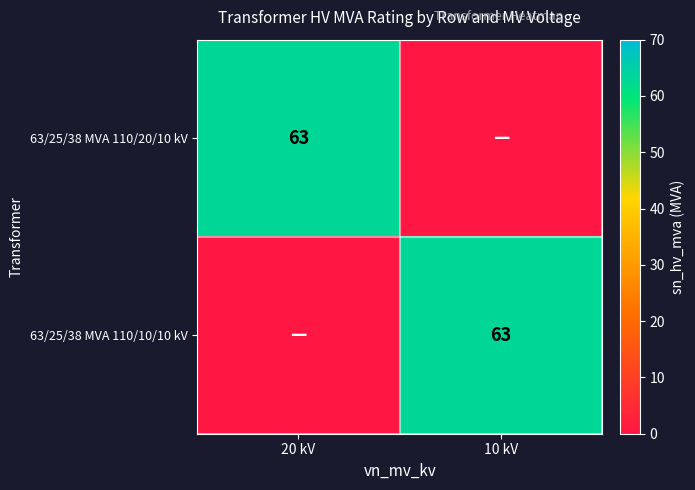

The value of 63/25/38 MVA 110/10/10 kV at 10 kV is 35. True or false?

False